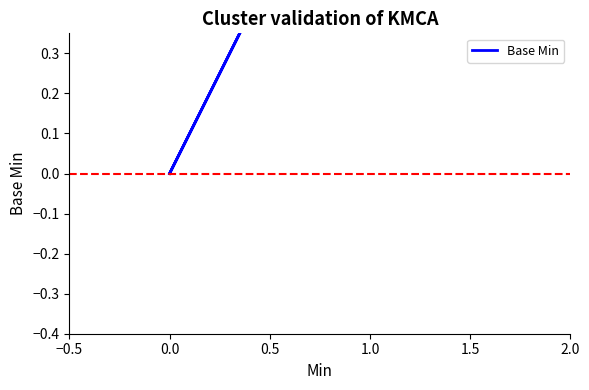

The value at 0.0 is 1. True or false?

False